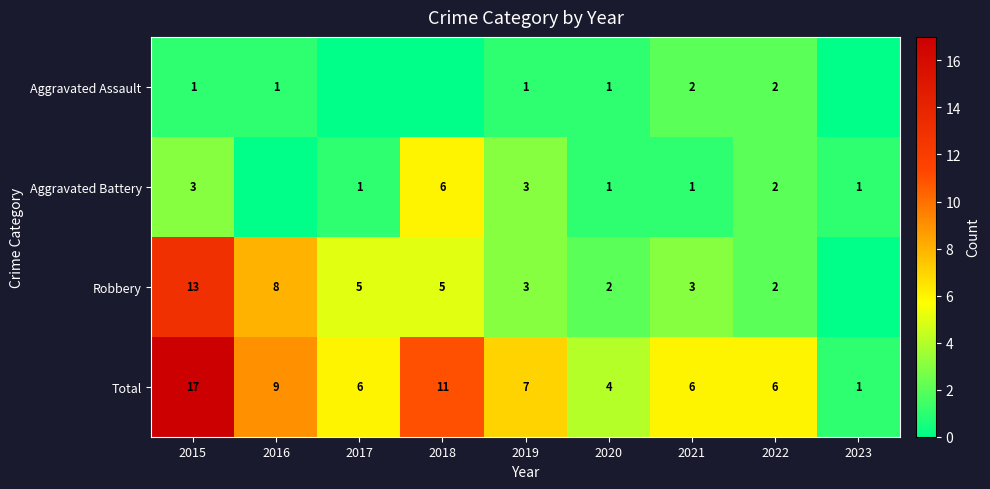

Where does the Total series first go above 6?

2015